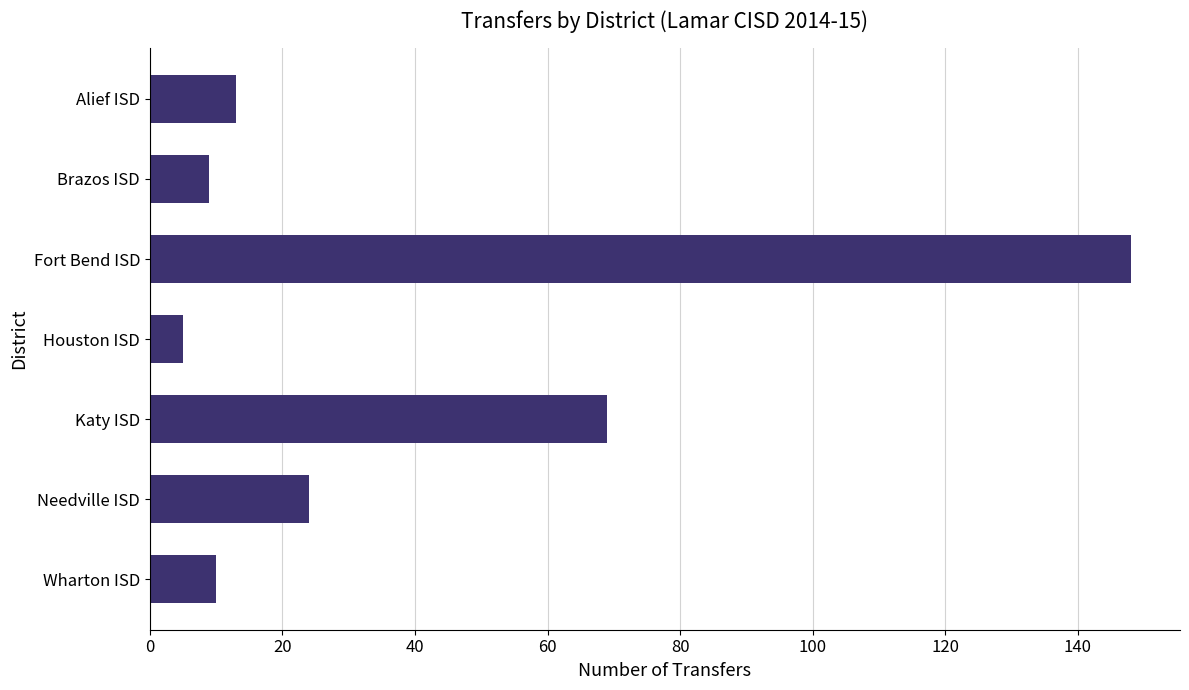

What is the smallest value displayed?

5